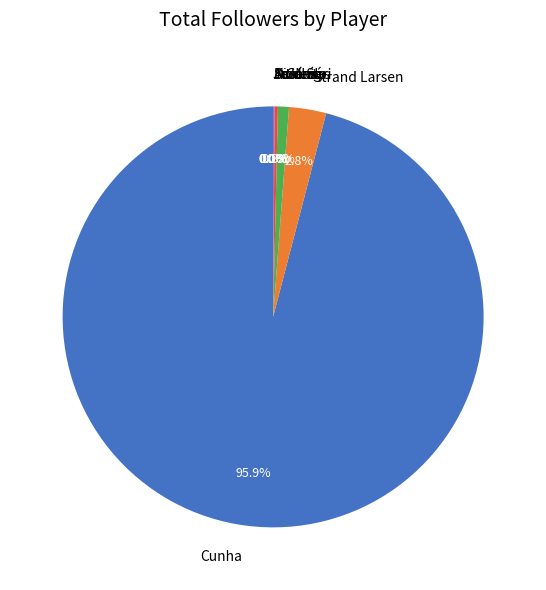

To the nearest percent, what is the difference between the largest and smallest slice percentages?

96%